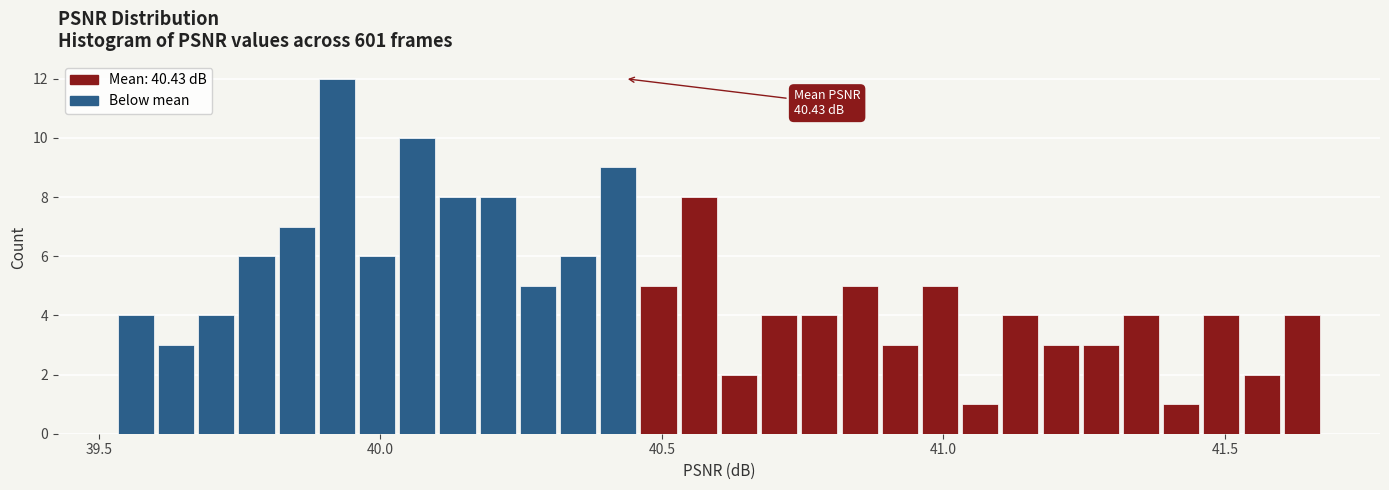

Around what value on the x-axis is the tallest bar? Give the approximate position of its centre, as read against the axis.

39.90